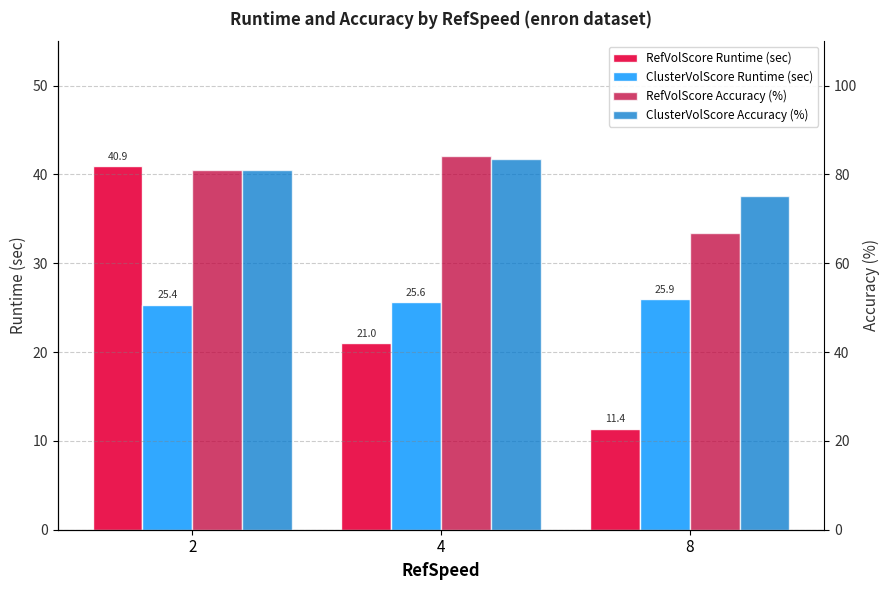

Which category has the lowest value in the ClusterVolScore Accuracy (%) series?

8